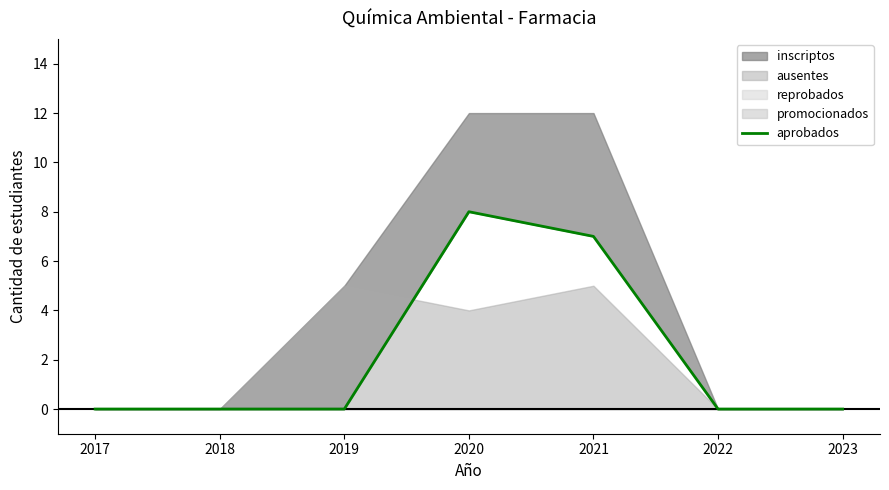

The chart shows a value of 4 at 2022. True or false?

False